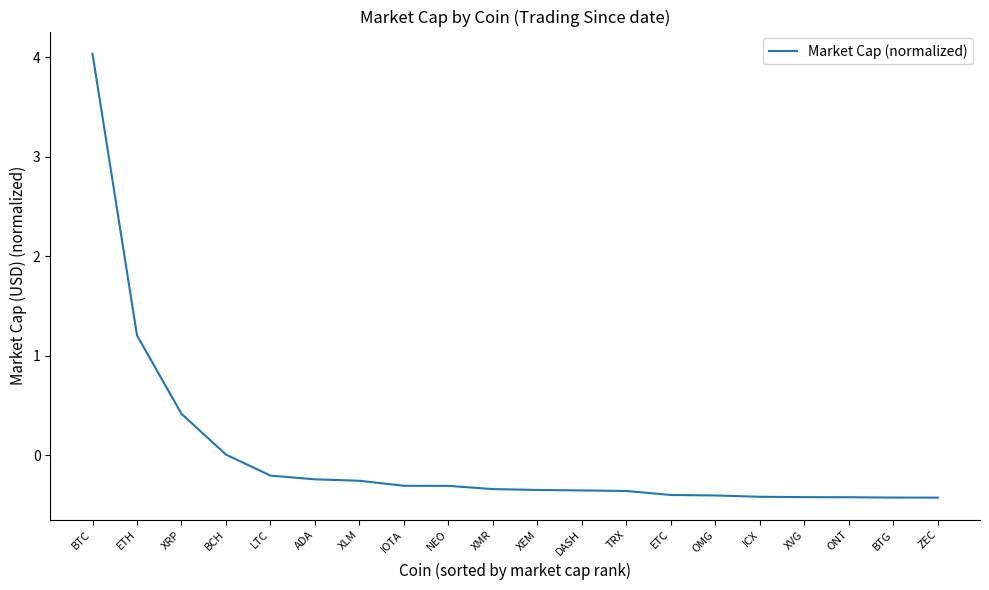

At which category does the chart reach its peak across all series?

BTC